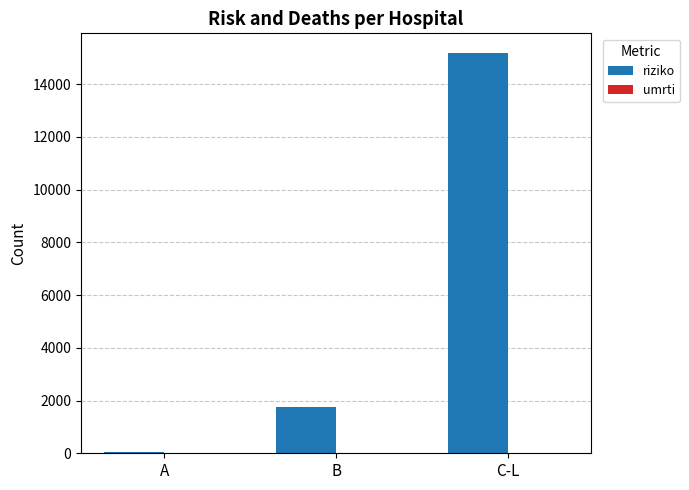

Between A and C-L, which series saw the biggest shift?

riziko